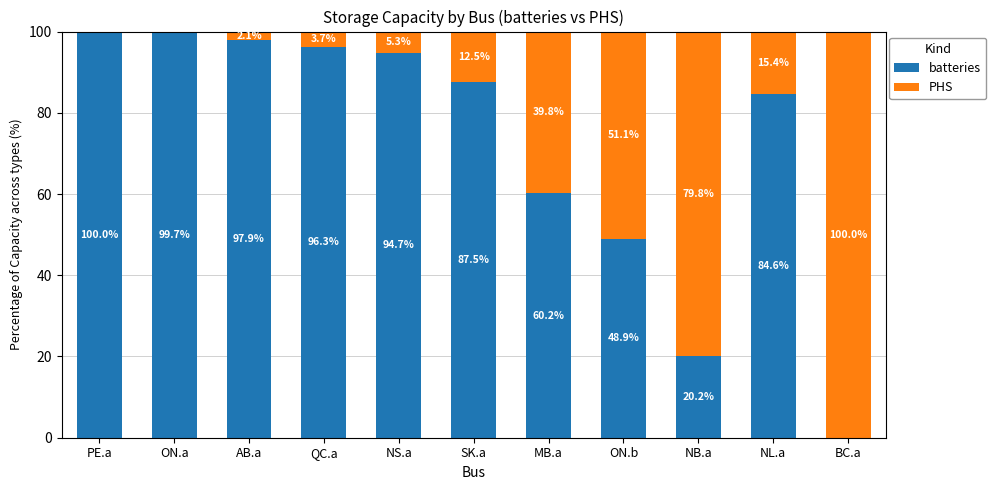

The batteries series shows 97.9 at AB.a. True or false?

True